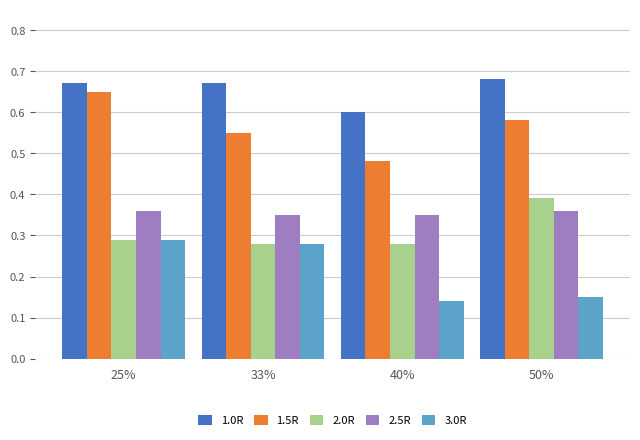

How many series are shown in this chart?

5